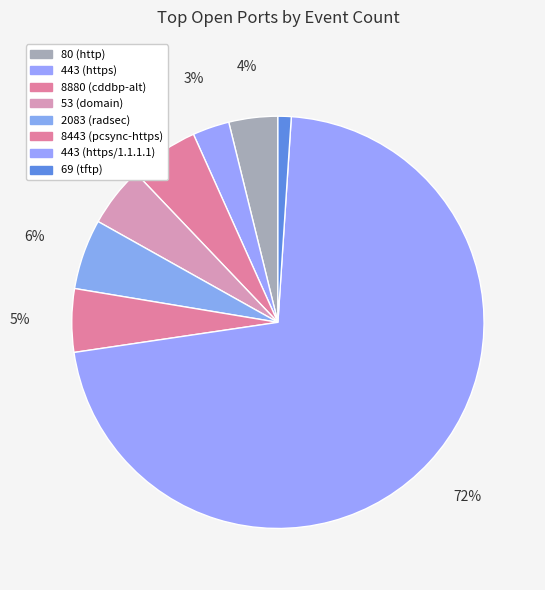

How many segments does this pie chart have?

8